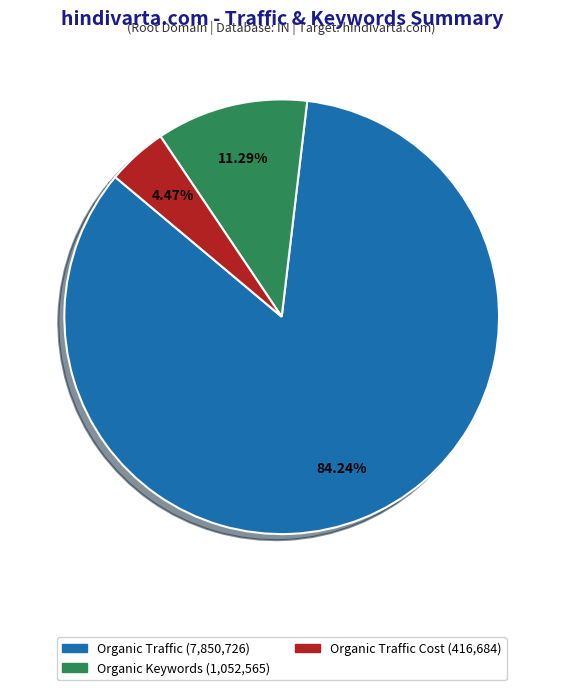

How many segments does this pie chart have?

3